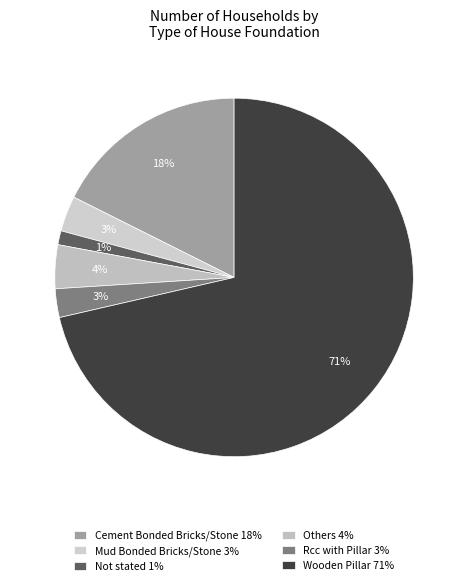

To the nearest percent, what is the difference between the largest and smallest slice percentages?

70%